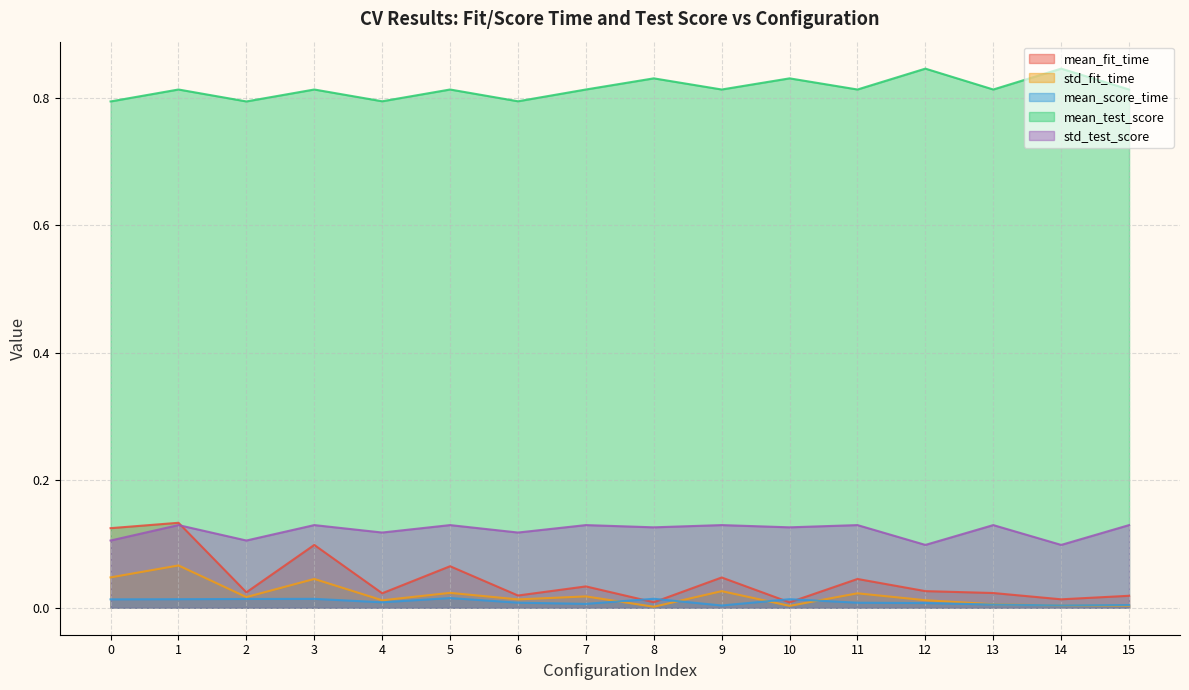

Where is mean_fit_time nearest to the value 0?

10